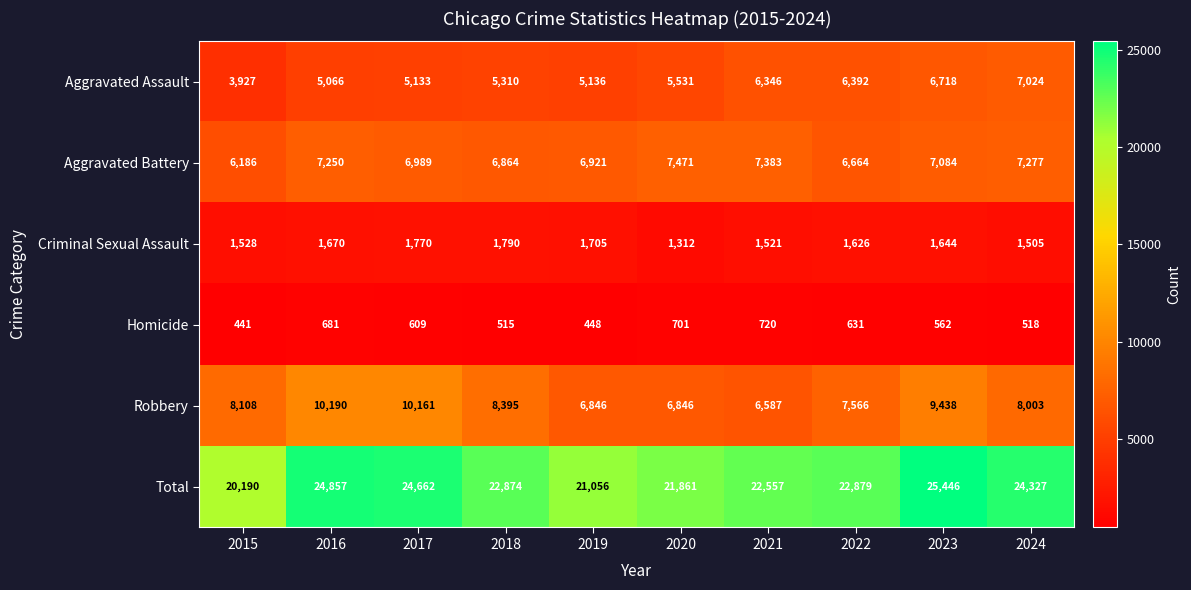

At how many categories does at least one series exceed 23381?

4